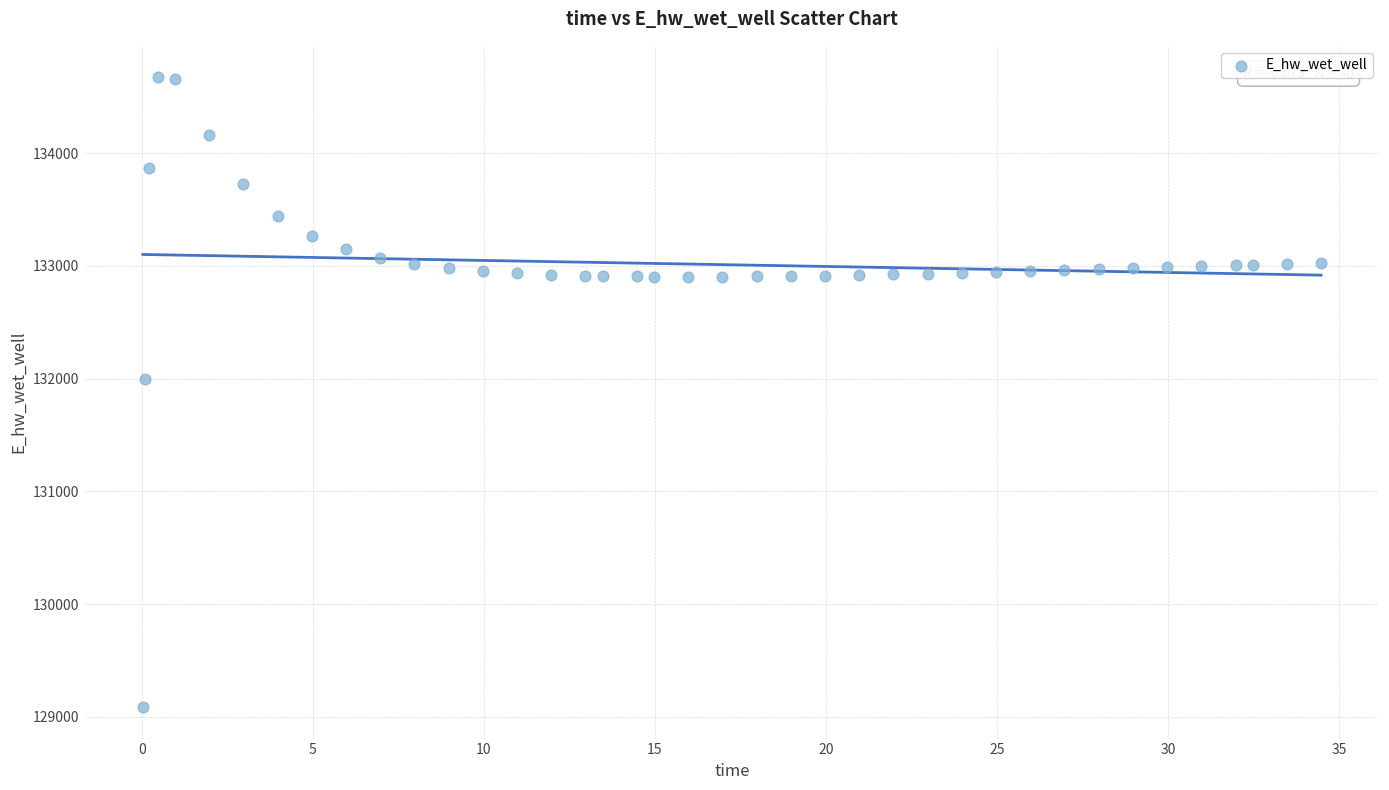

What is the range of Y values (max minus min)?

5585.3